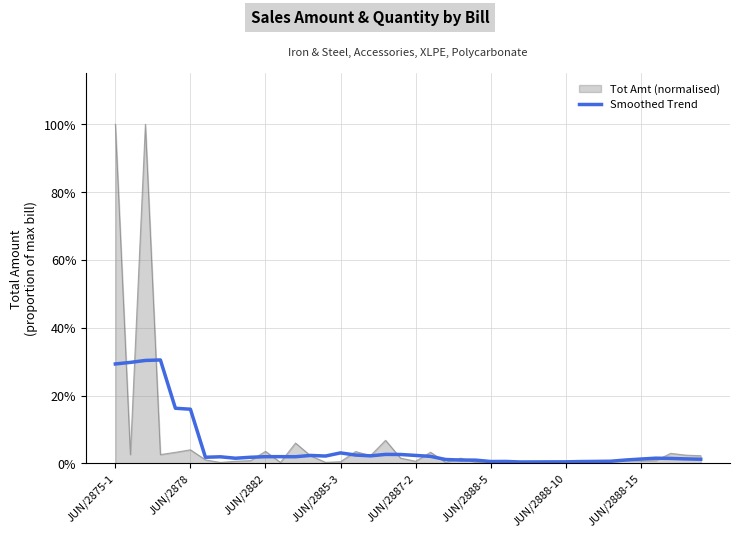

Does the chart have visible grid lines?

Yes